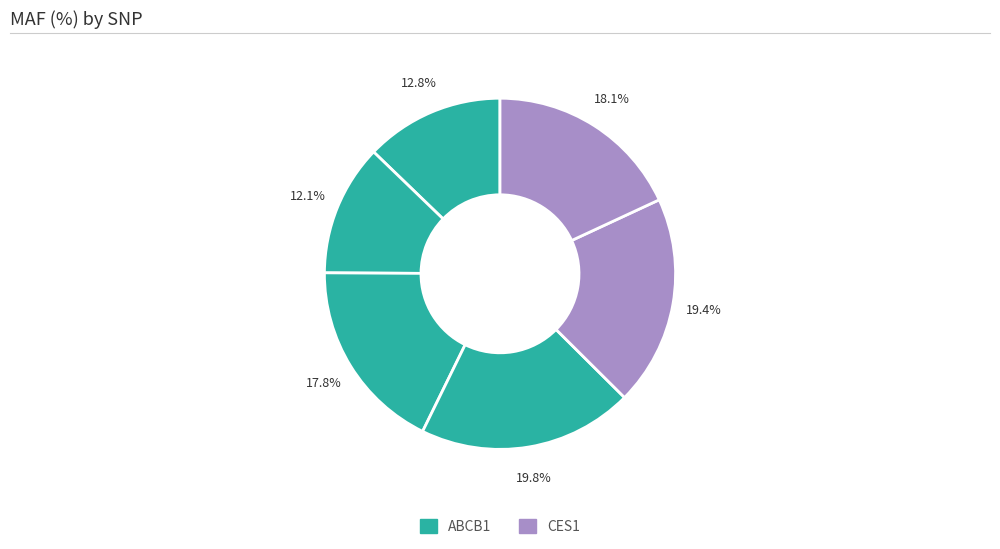

Is there a majority slice in this chart?

No